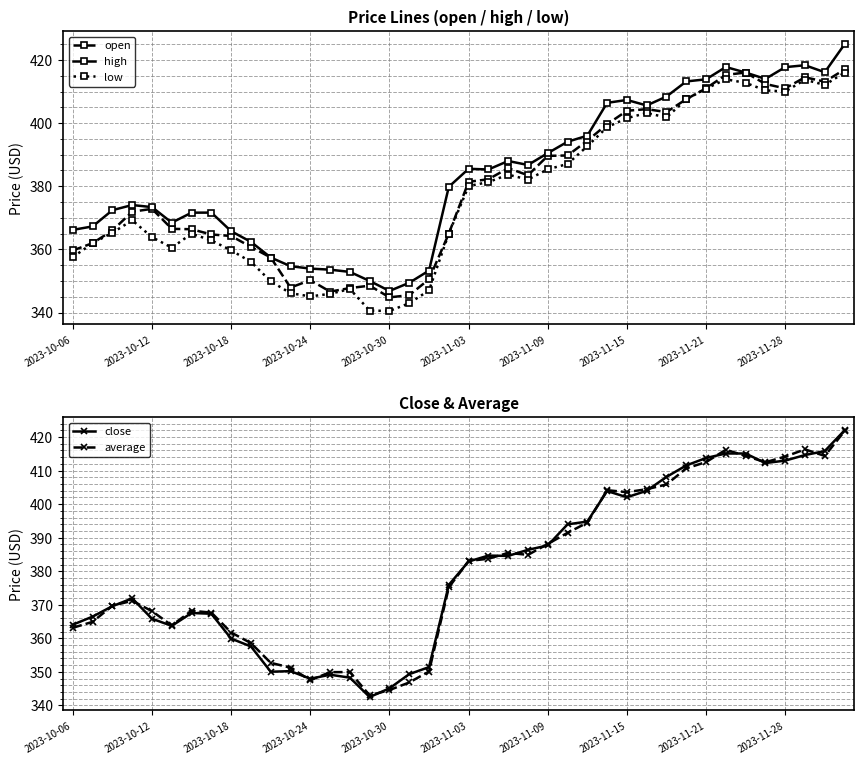

What is the minimum value for low?

340.5